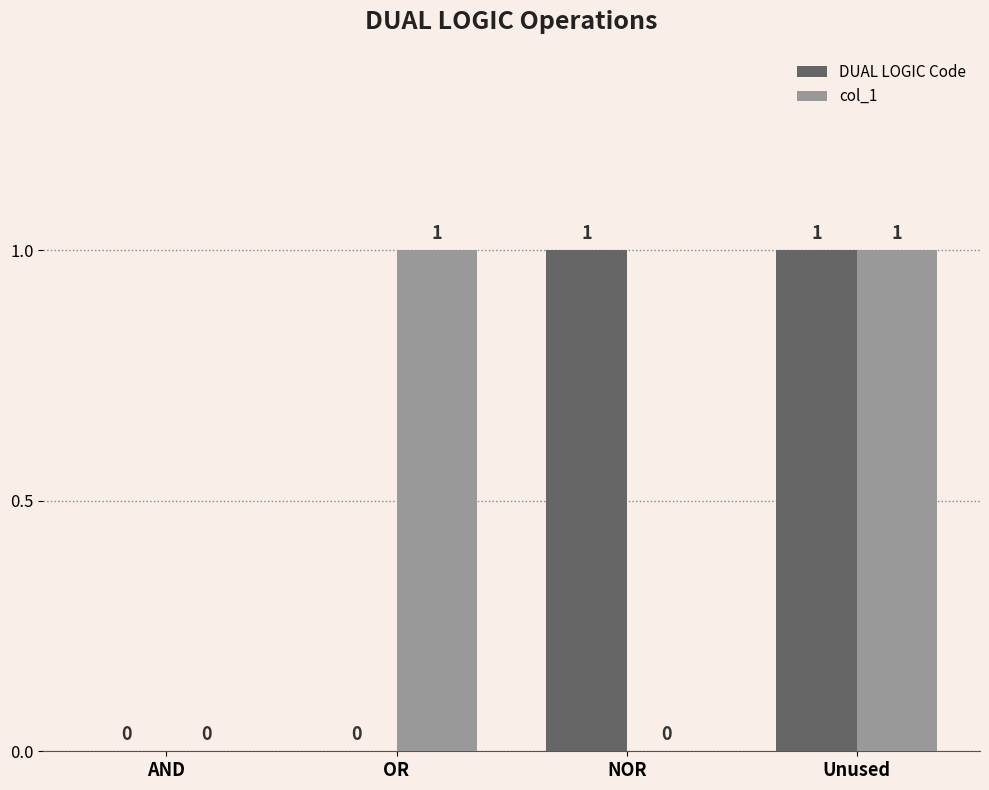

At which category is the sum across all series the highest?

Unused